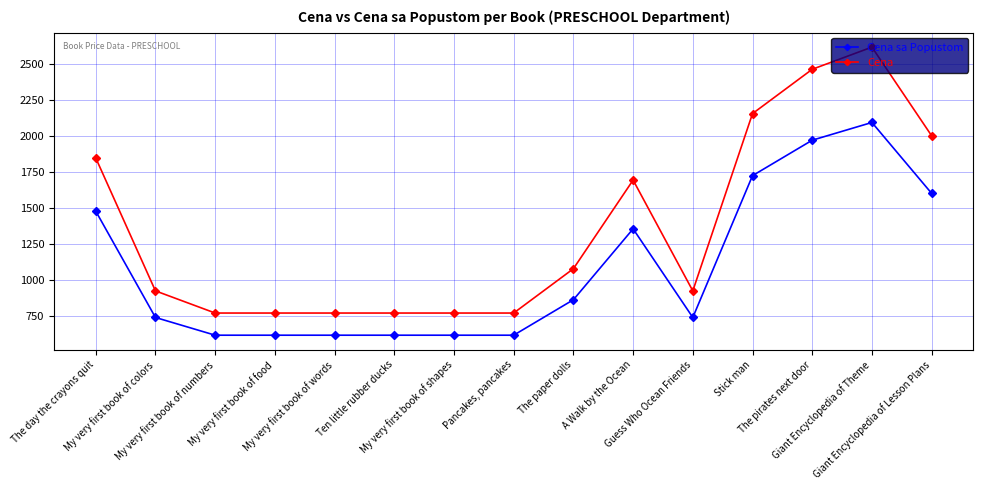

At which label does Cena sa Popustom first exceed 739?

The day the crayons quit